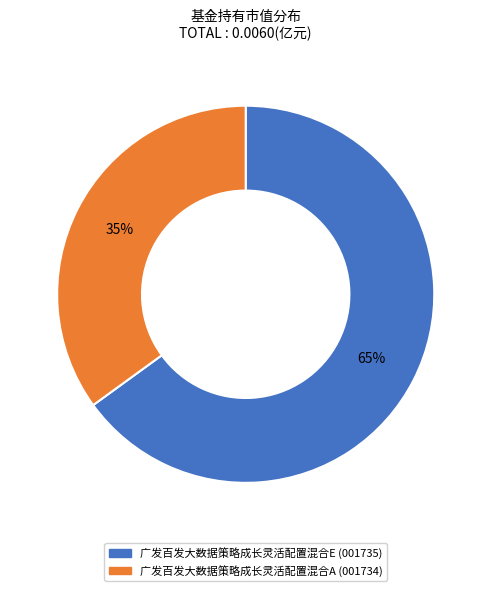

Count the number of slices in the pie.

2